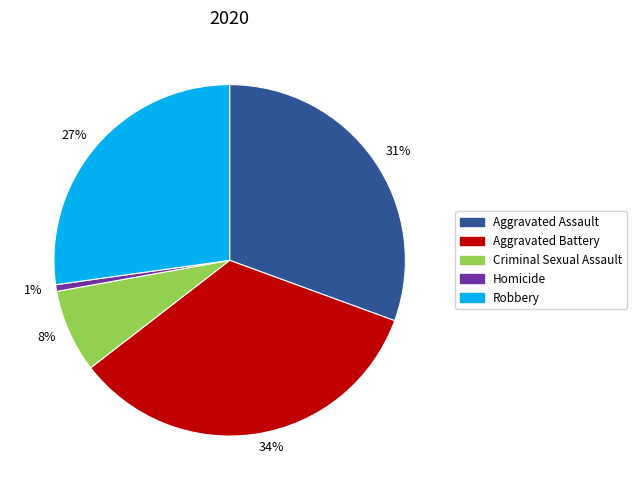

To the nearest percent, what is the difference between the Aggravated Assault and Homicide slice percentages?

30%